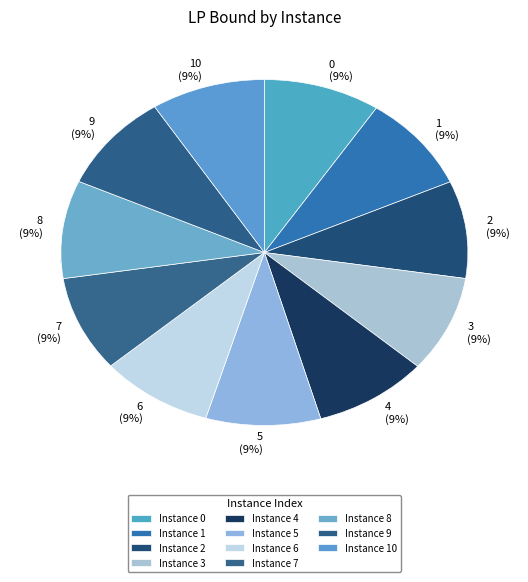

True or false: 10 accounts for 9% of the total.

True